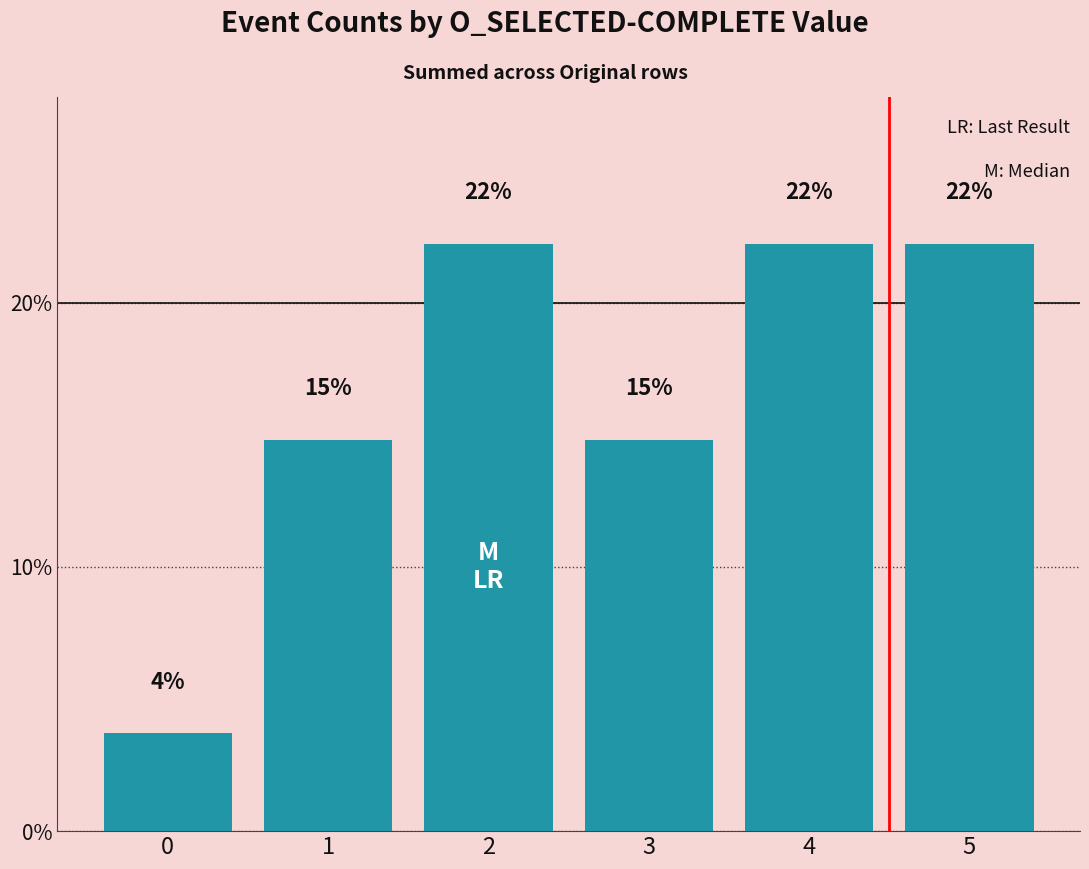

What is the average value?

16.7